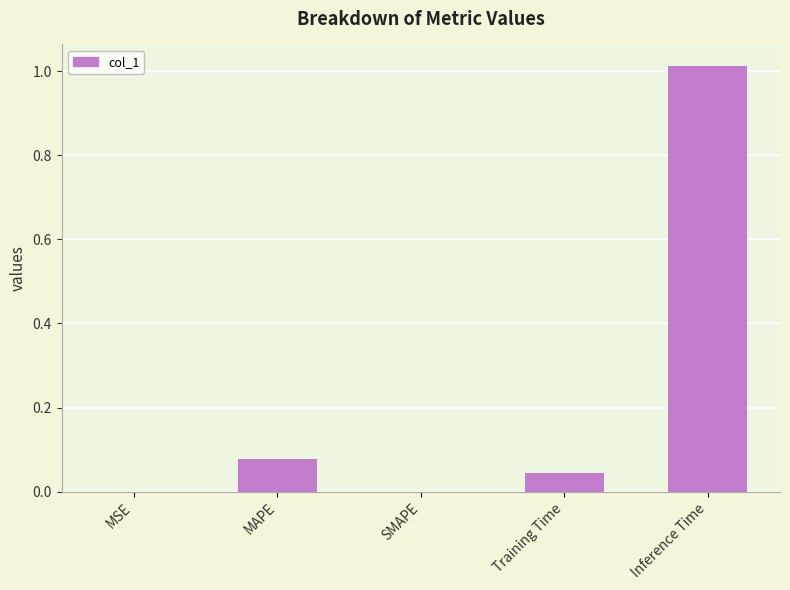

Does the chart contain stacked bars?

No